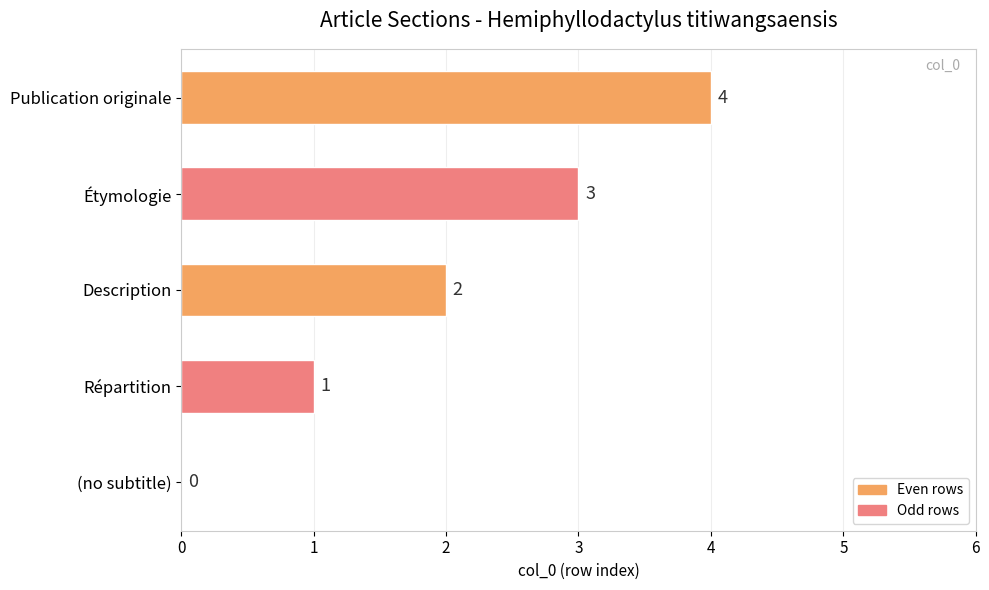

How many values are between 1 and 3?

3